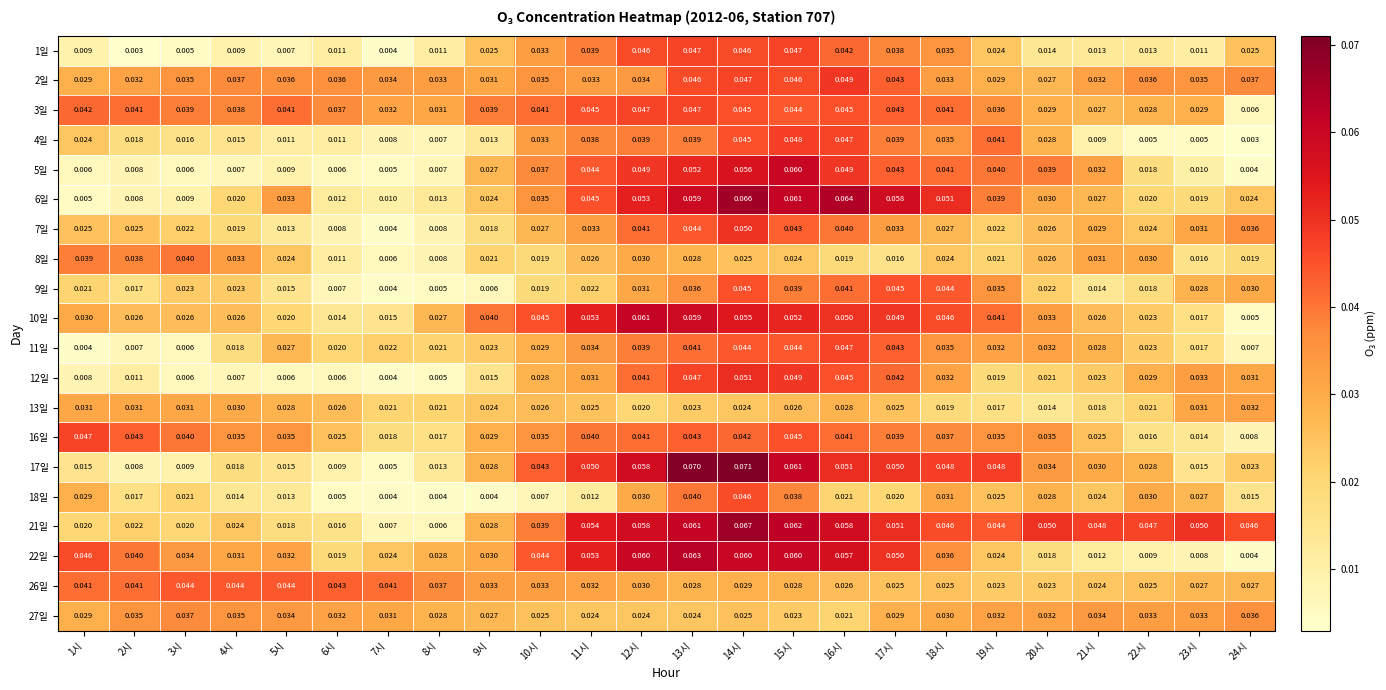

What is the total value across all series at 21시?

0.5